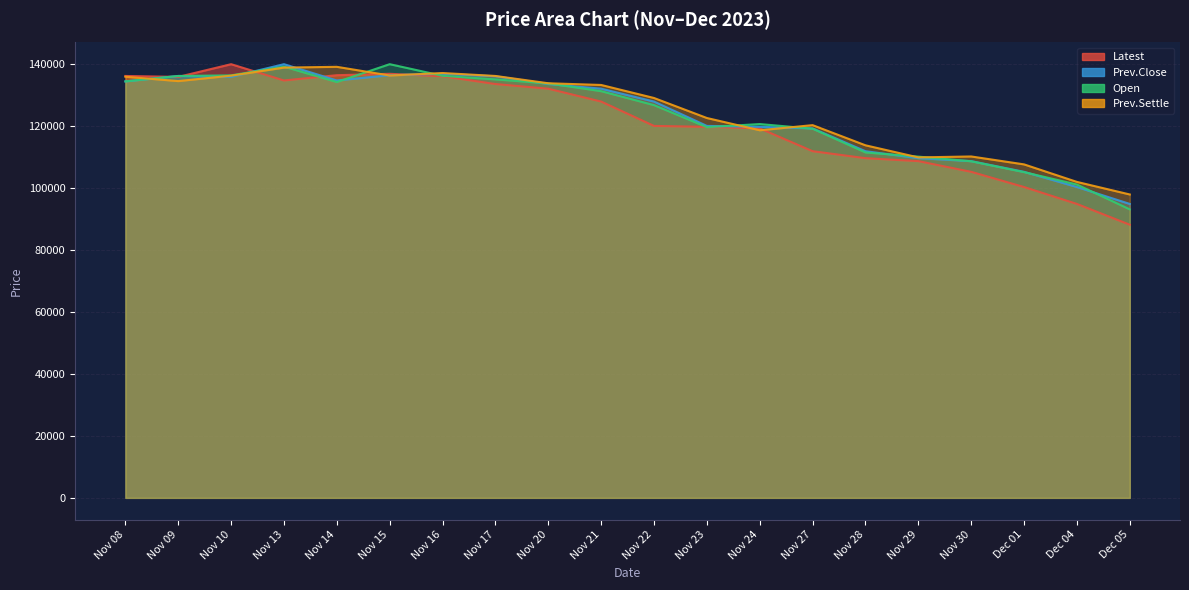

Reading left to right, transcribe all the data shown in this chart.

Latest: Nov 08=136000	Nov 09=135700	Nov 10=139800	Nov 13=134550	Nov 14=136250	Nov 15=136700	Nov 16=135900	Nov 17=133400	Nov 20=131900	Nov 21=127750	Nov 22=119900	Nov 23=119600	Nov 24=119100	Nov 27=111750	Nov 28=109500	Nov 29=108550	Nov 30=105100	Dec 01=100200	Dec 04=94750	Dec 05=88050
Prev.Close: Nov 08=134250	Nov 09=136000	Nov 10=135700	Nov 13=139800	Nov 14=134550	Nov 15=136250	Nov 16=136700	Nov 17=135900	Nov 20=133400	Nov 21=131900	Nov 22=127750	Nov 23=119900	Nov 24=119600	Nov 27=119100	Nov 28=111750	Nov 29=109500	Nov 30=108550	Dec 01=105100	Dec 04=100200	Dec 05=94750
Open: Nov 08=134250	Nov 09=136000	Nov 10=136200	Nov 13=139000	Nov 14=134050	Nov 15=139800	Nov 16=136050	Nov 17=134900	Nov 20=133600	Nov 21=131100	Nov 22=126600	Nov 23=119500	Nov 24=120500	Nov 27=119000	Nov 28=111350	Nov 29=110000	Nov 30=108500	Dec 01=105000	Dec 04=101000	Dec 05=93000
Prev.Settle: Nov 08=135750	Nov 09=134350	Nov 10=136100	Nov 13=138700	Nov 14=138950	Nov 15=136150	Nov 16=136950	Nov 17=136000	Nov 20=133650	Nov 21=133100	Nov 22=128900	Nov 23=122450	Nov 24=118500	Nov 27=120150	Nov 28=113650	Nov 29=109750	Nov 30=110050	Dec 01=107500	Dec 04=101850	Dec 05=97800